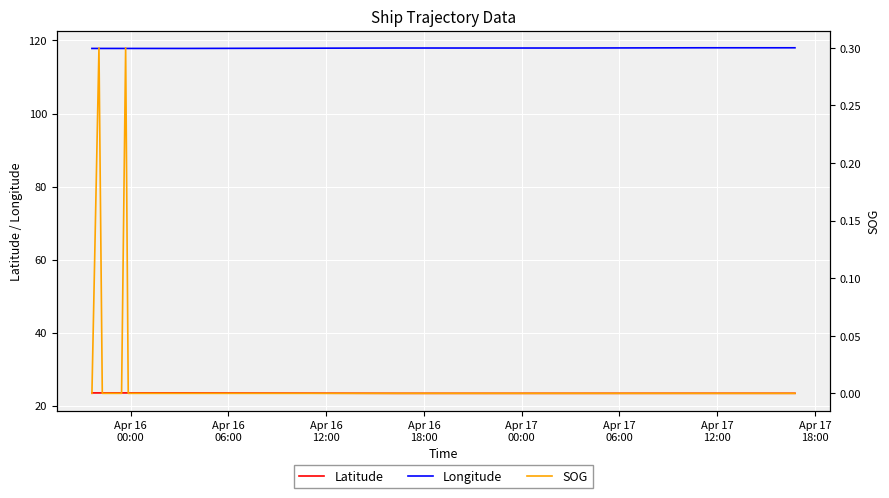

True or false: Longitude and Latitude intersect in this chart.

False